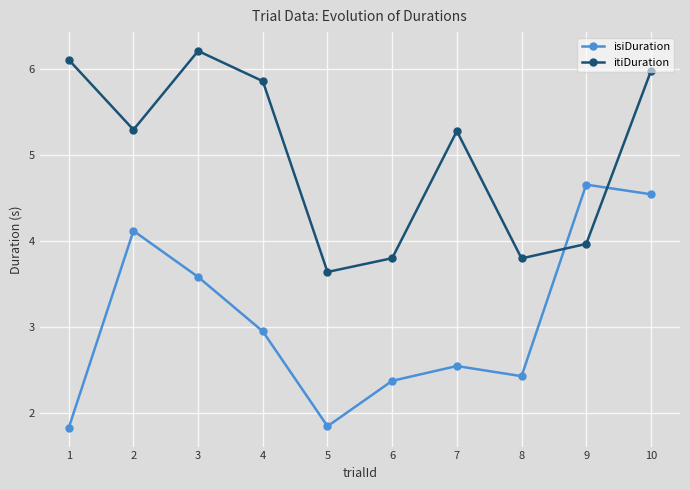

True or false: isiDuration has more than 0 interior local peaks.

True